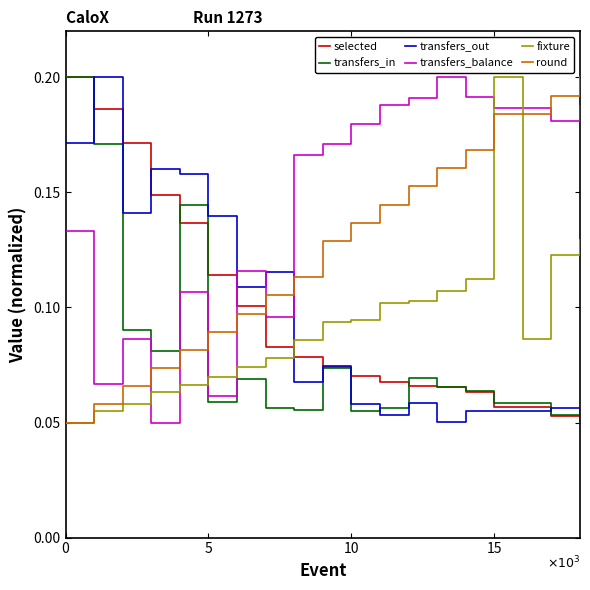

True or false: fixture and transfers_balance intersect in this chart.

True